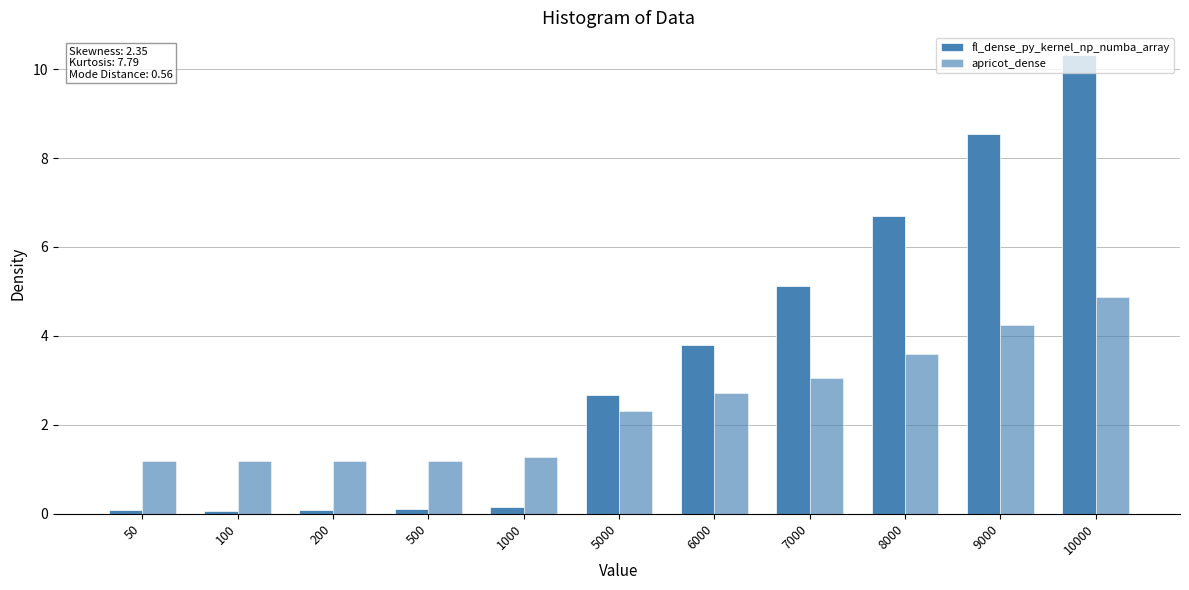

How many data points in apricot_dense are less than 2?

5